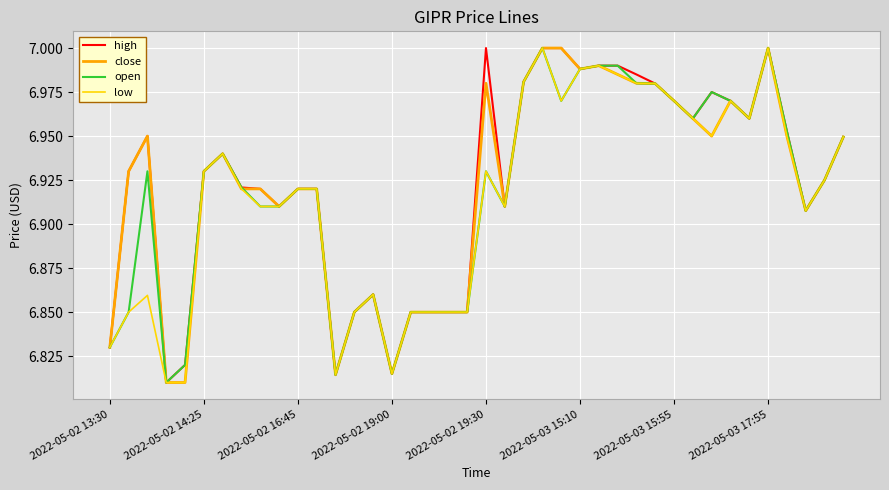

True or false: low and high intersect in this chart.

False